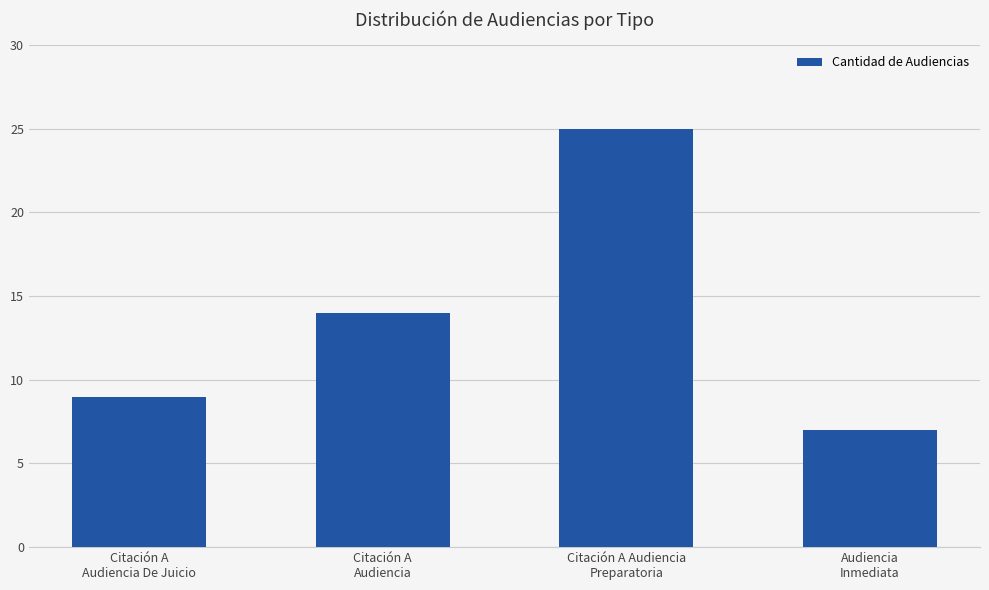

What is the average value?

14